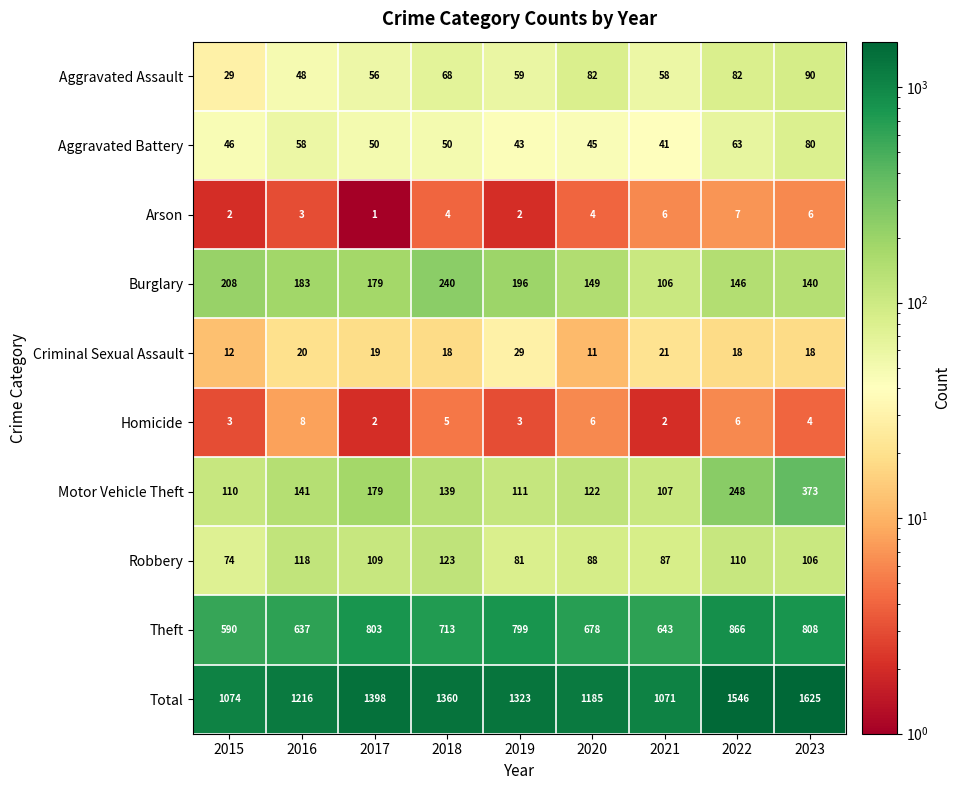

What is the highest value of the Total series?

1625